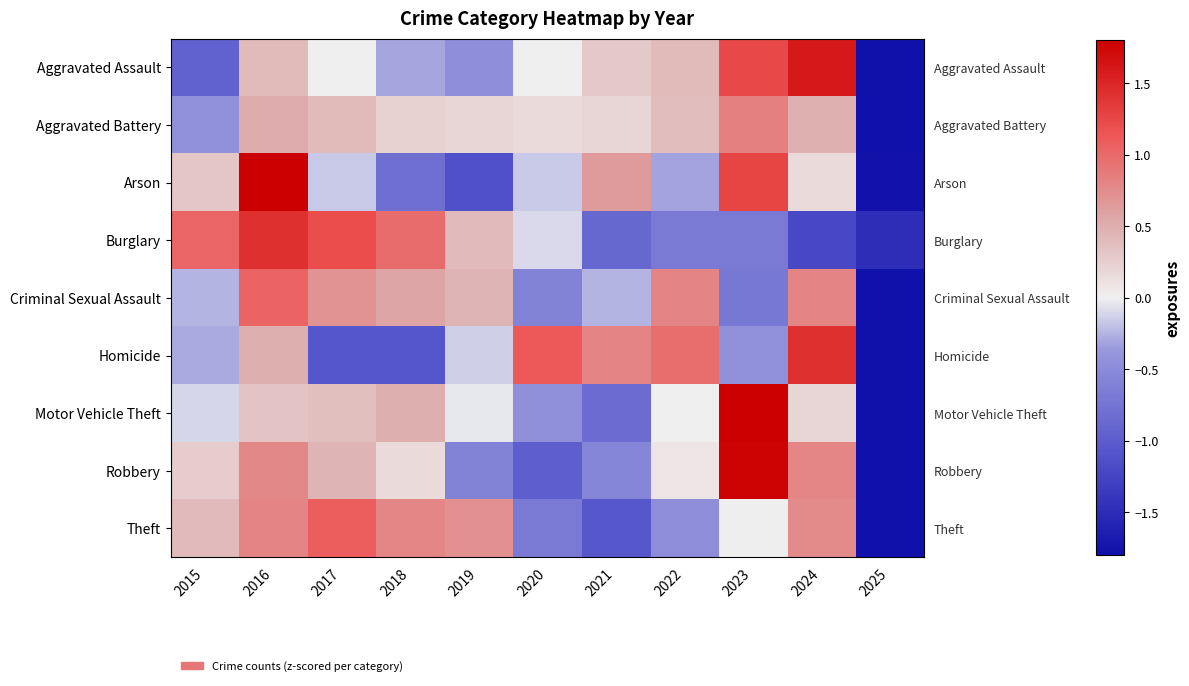

At 2024, list the series in order from smallest to largest.

Burglary, Arson, Motor Vehicle Theft, Aggravated Battery, Theft, Robbery, Criminal Sexual Assault, Homicide, Aggravated Assault